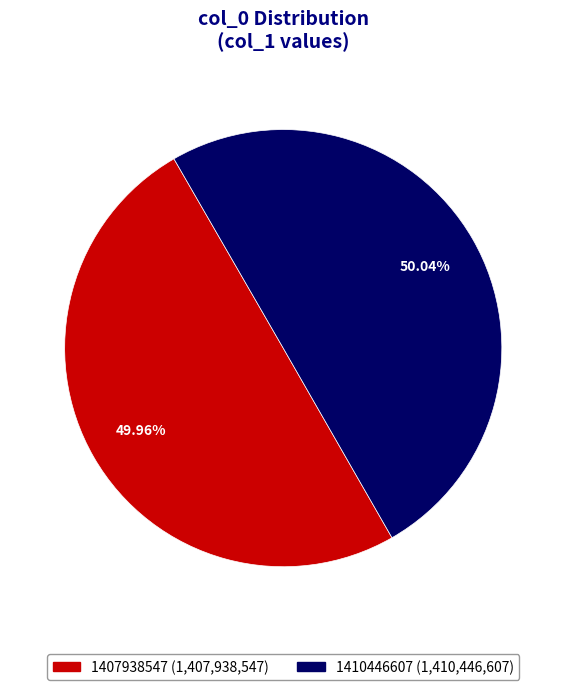

Is there any slice that represents more than half of the pie?

Yes